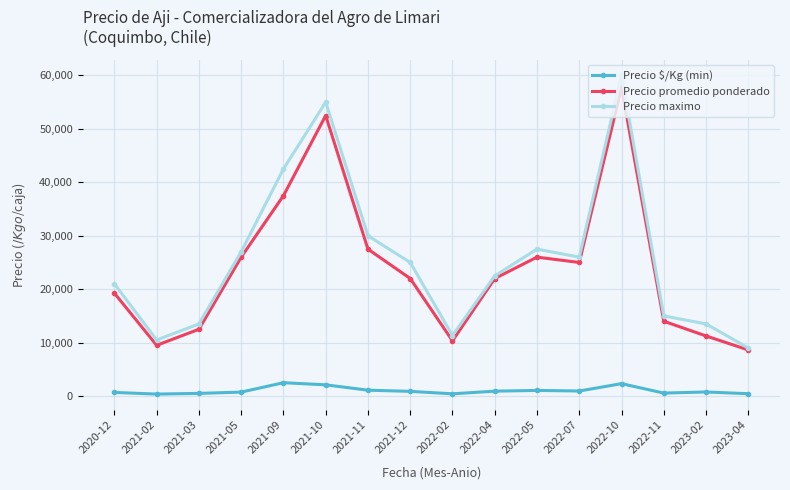

Which series has the largest total across all categories?

Precio maximo